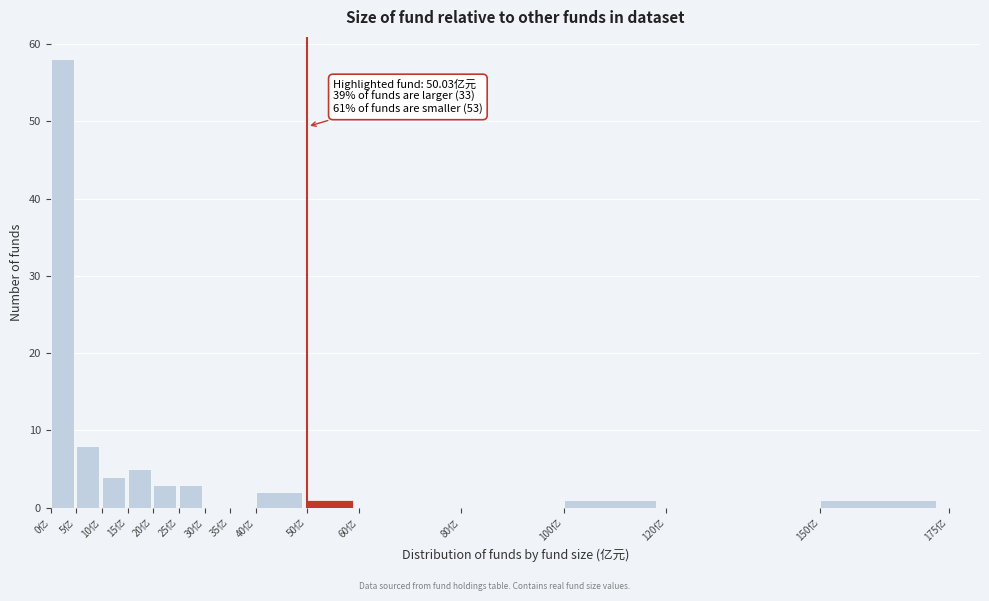

Which range on the x-axis has the tallest bar?

0 to 5